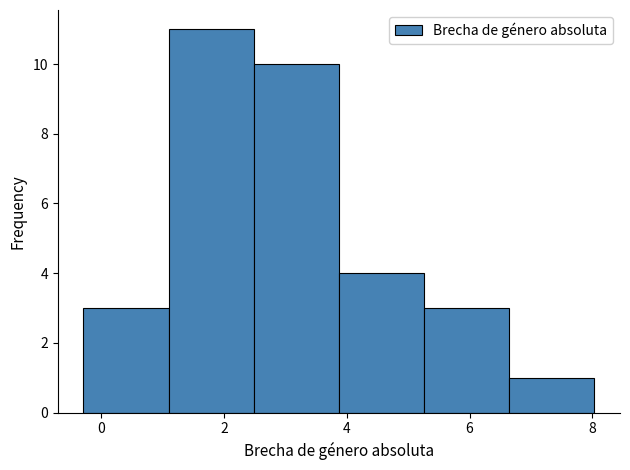

Which range on the x-axis has the tallest bar?

1.0 to 2.4